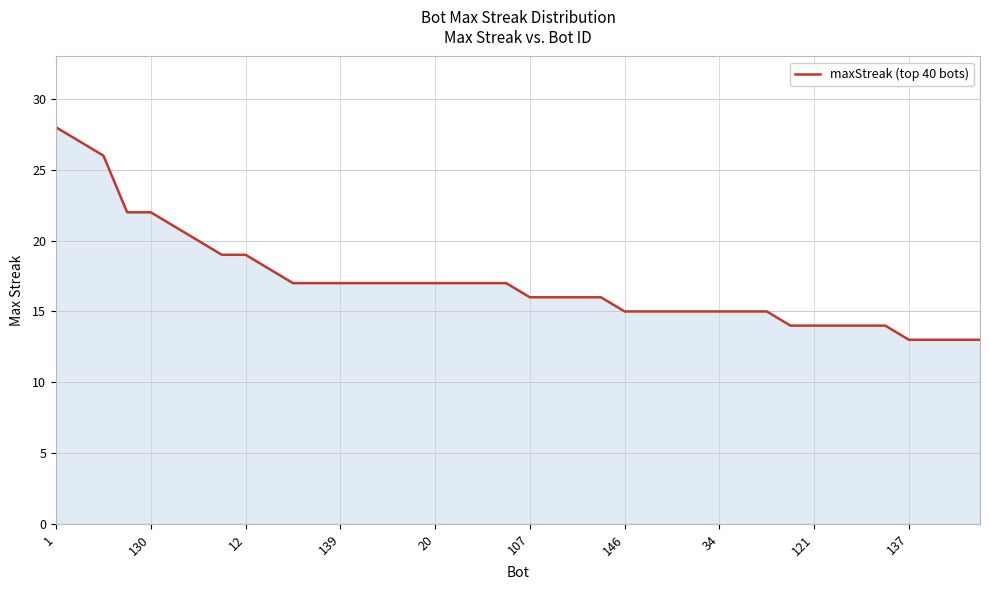

Does the chart display data point markers on the line(s)?

No